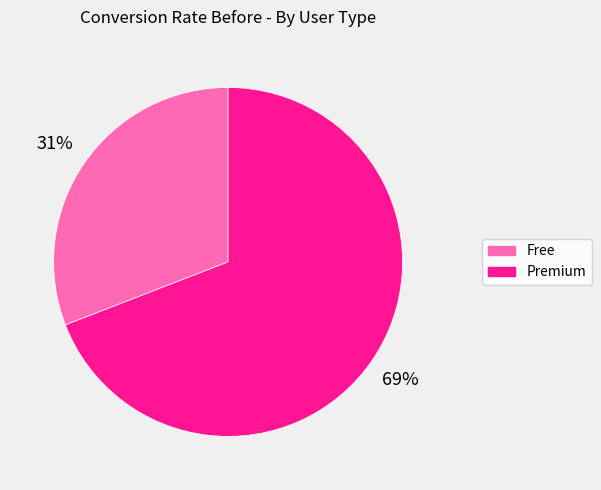

The Premium slice represents 69% of the pie. True or false?

True